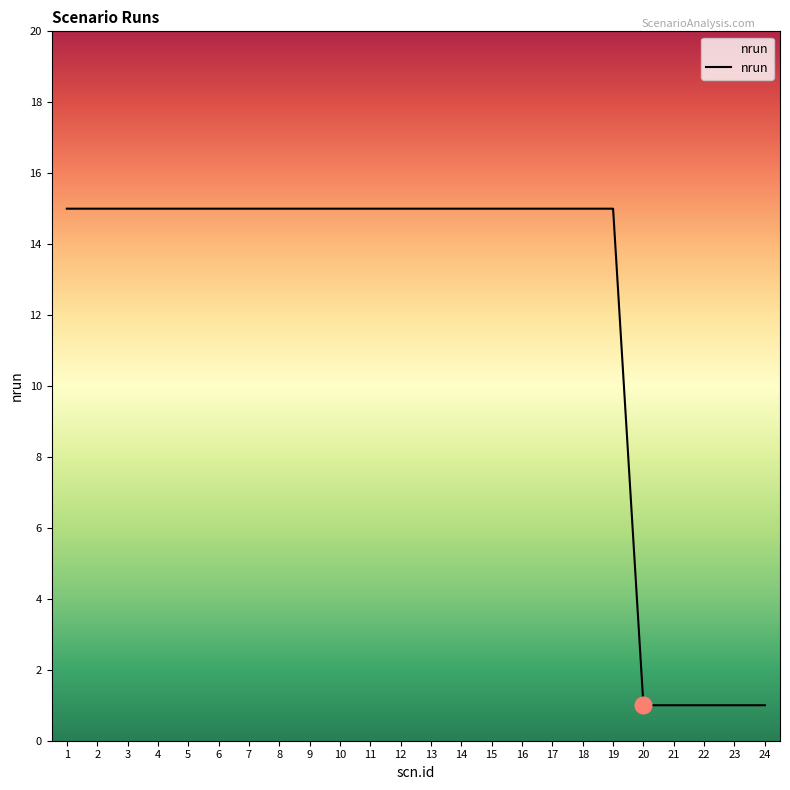

What is the maximum value shown in the chart?

15